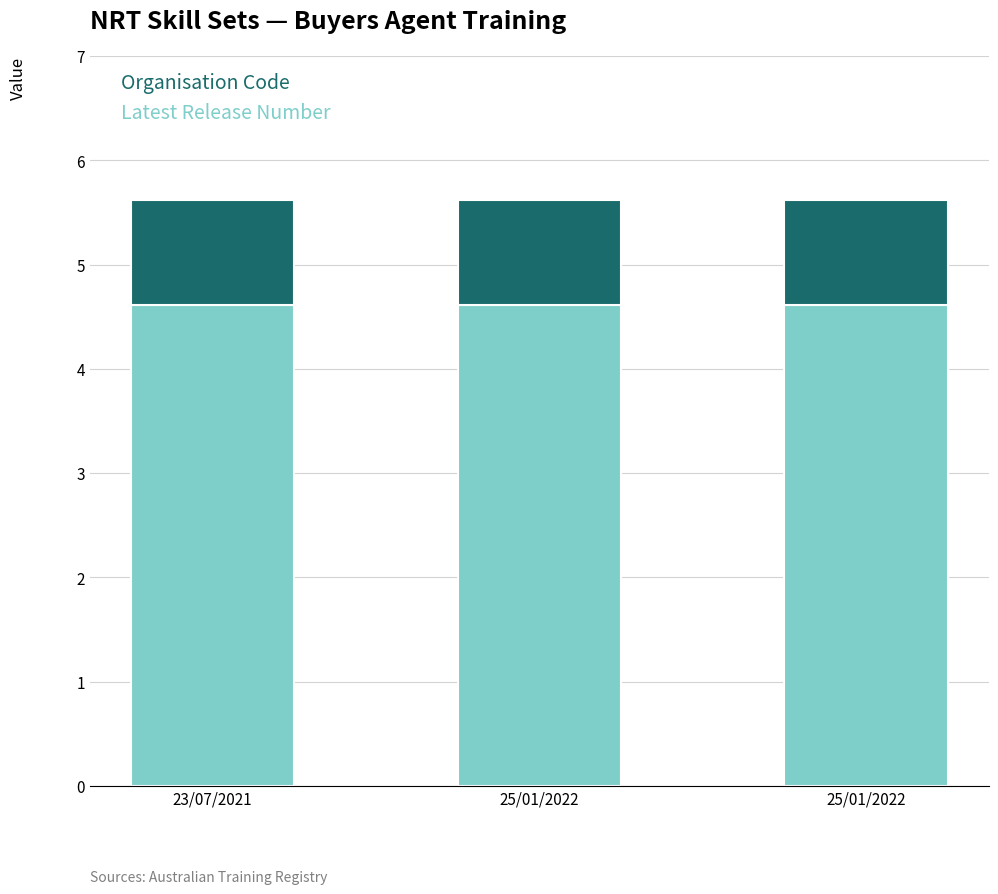

What are all the series names shown in the legend?

Organisation Code, Latest Release Number